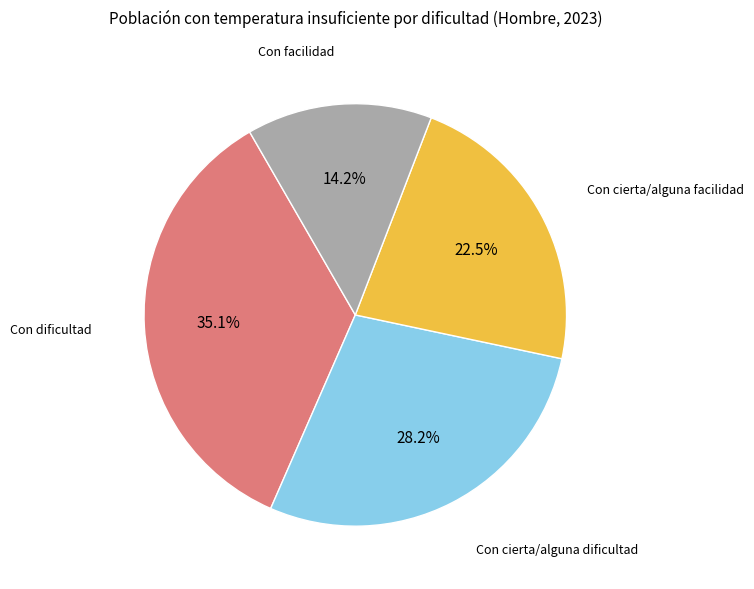

Is there any slice that represents more than half of the pie?

No